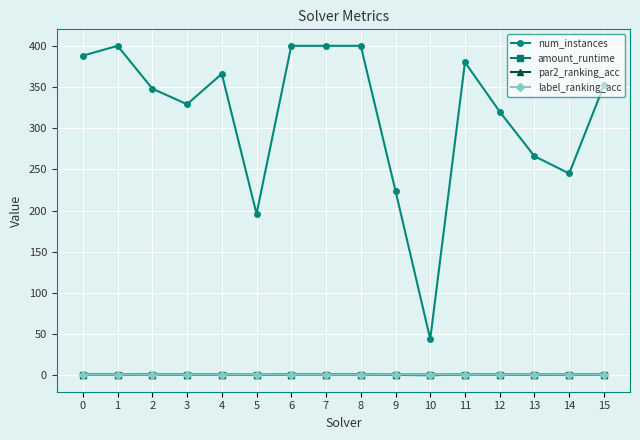

True or false: amount_runtime and num_instances intersect in this chart.

False